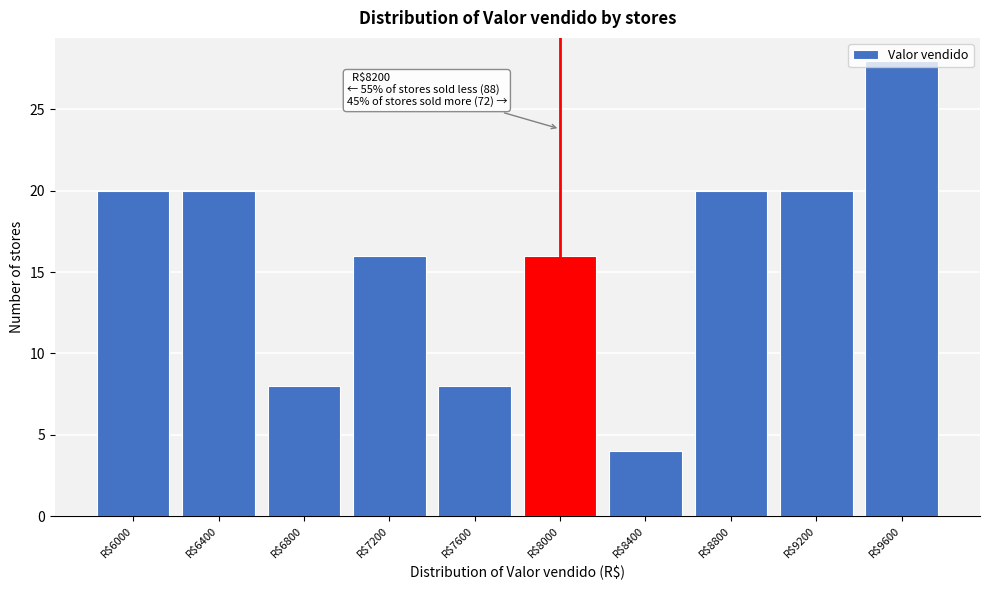

What is the minimum value shown in the chart?

4